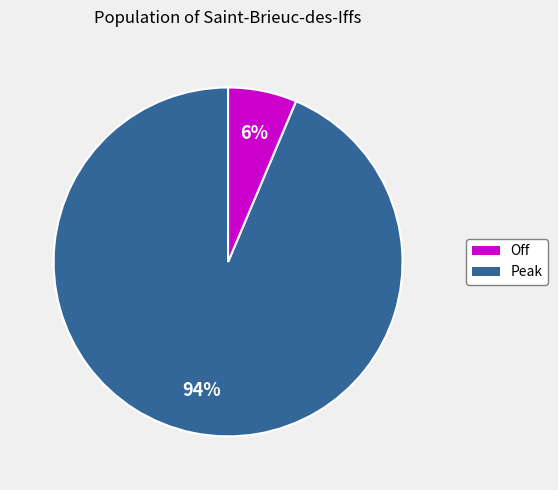

Which category accounts for the majority?

Off